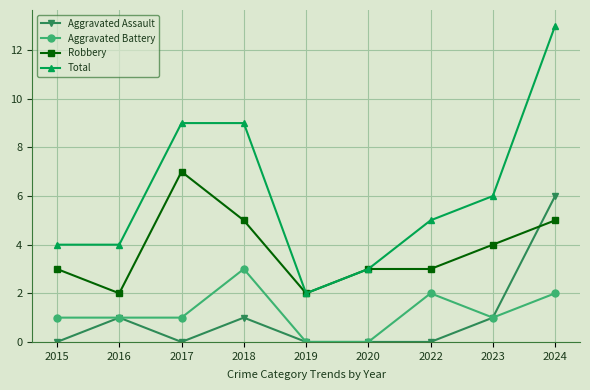

What is the average value of the Robbery series?

4